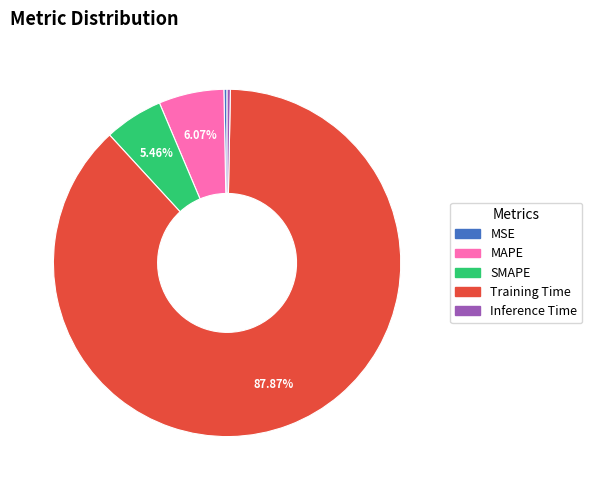

Which slice is the largest?

Training Time